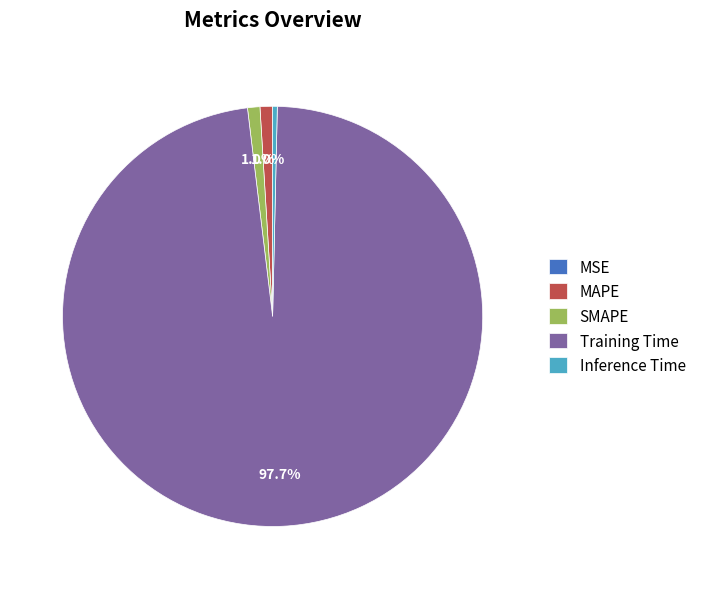

What is the largest slice in the pie chart?

Training Time